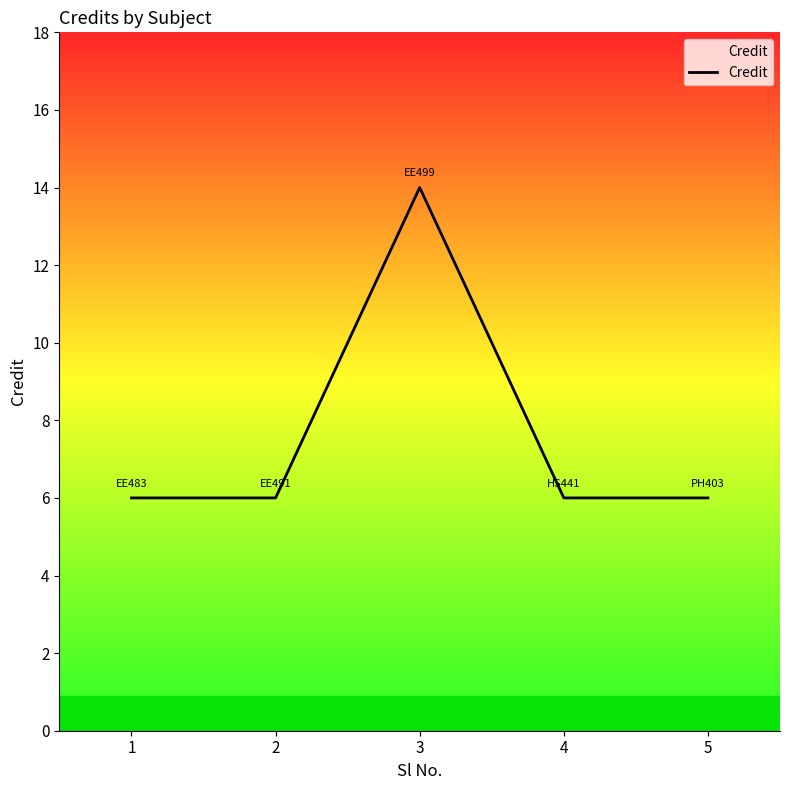

How many lines are shown in the chart?

1